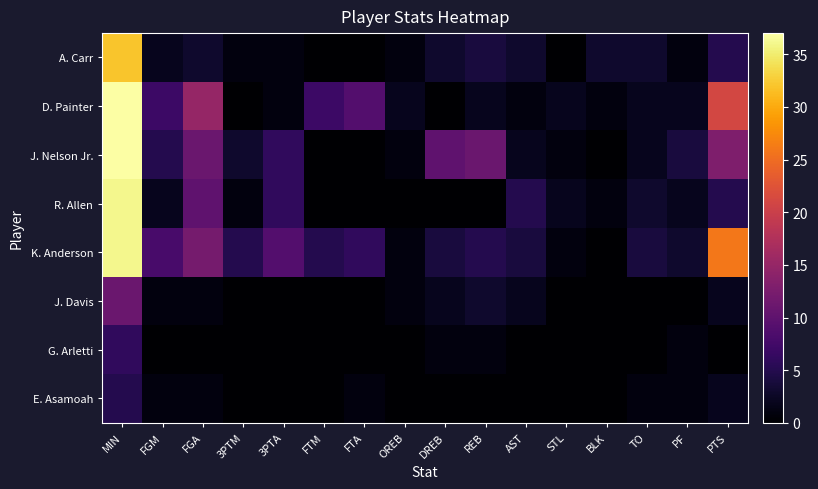

At which category is the sum across all series the highest?

MIN